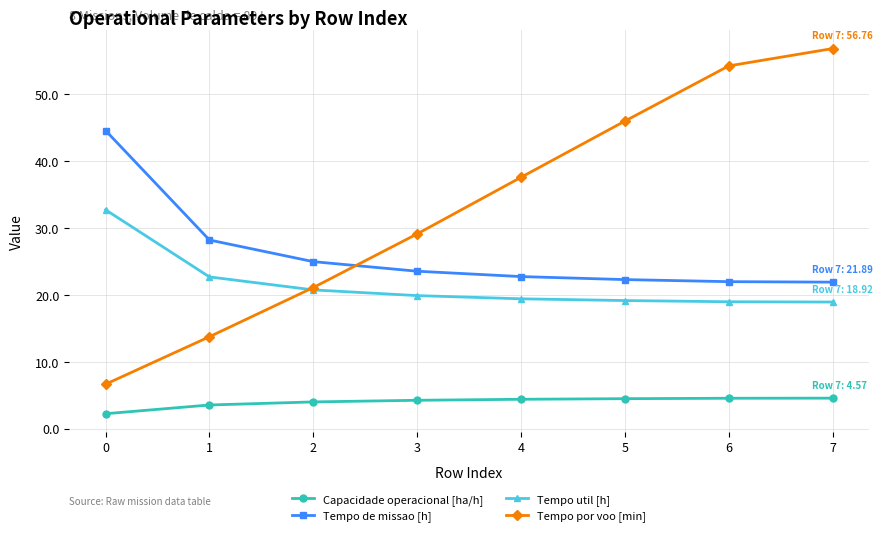

What is the maximum value shown in the chart?

56.8